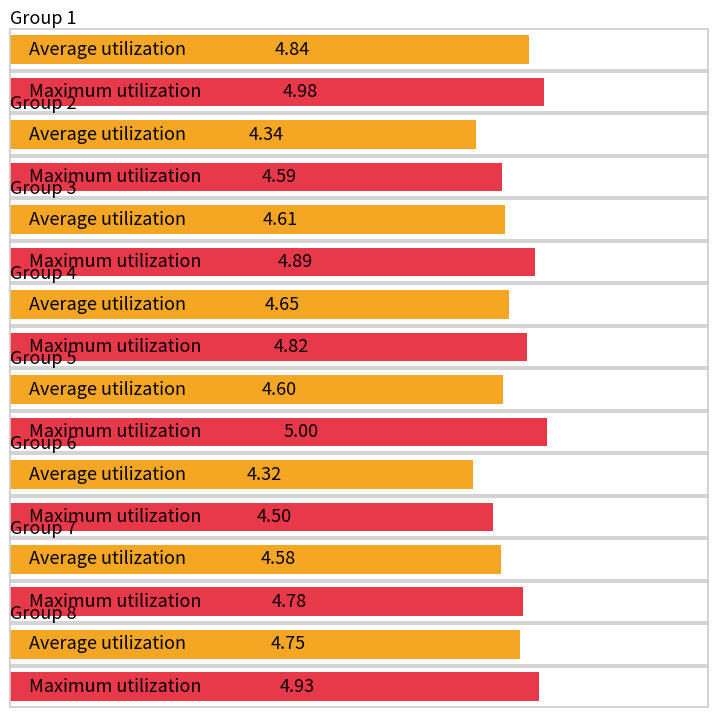

Which label corresponds to the largest value in the chart?

Group 5